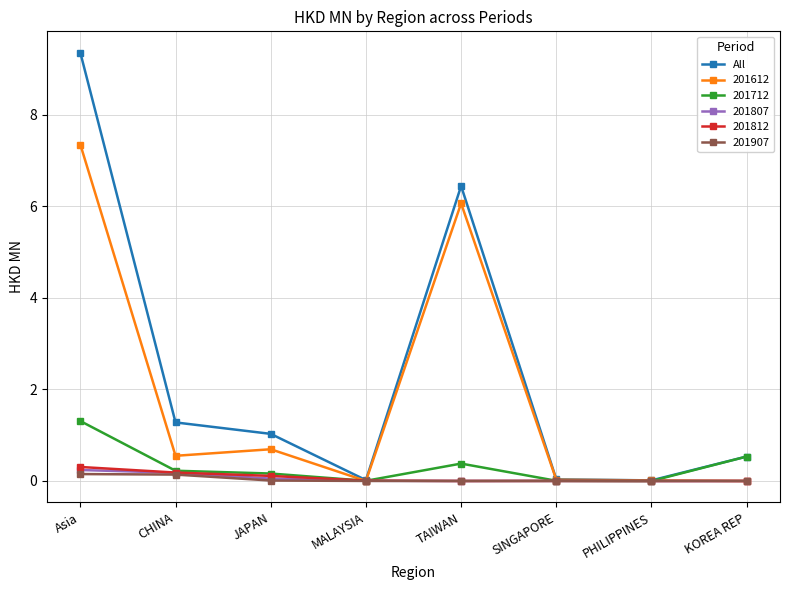

True or false: All has a value of 1.3 at CHINA.

True